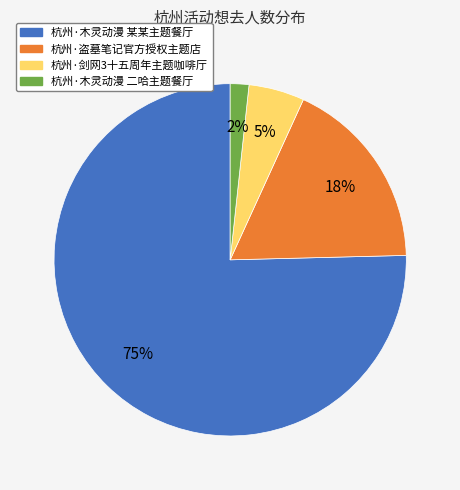

Count the number of slices in the pie.

4